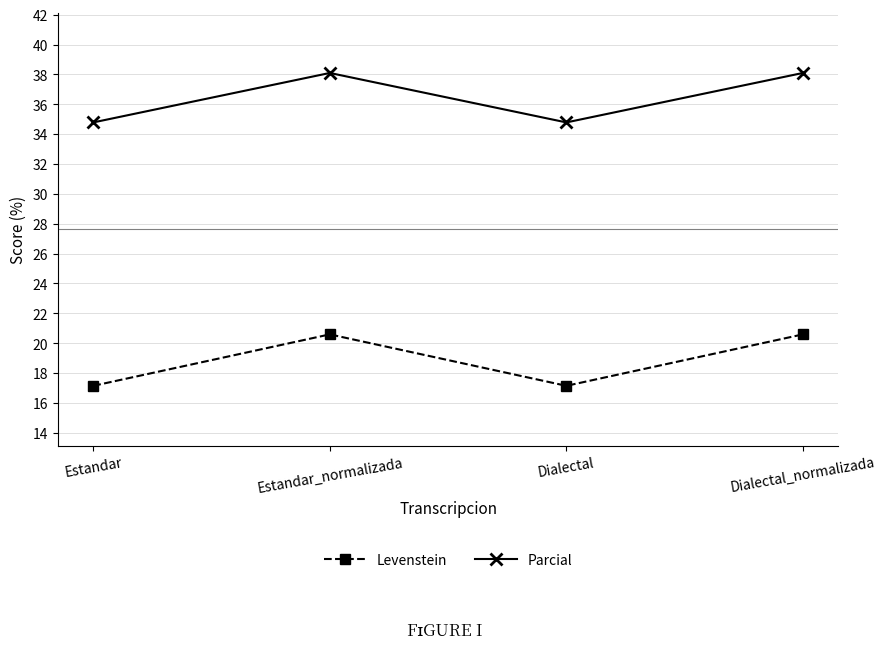

What is the maximum value for Parcial?

38.1